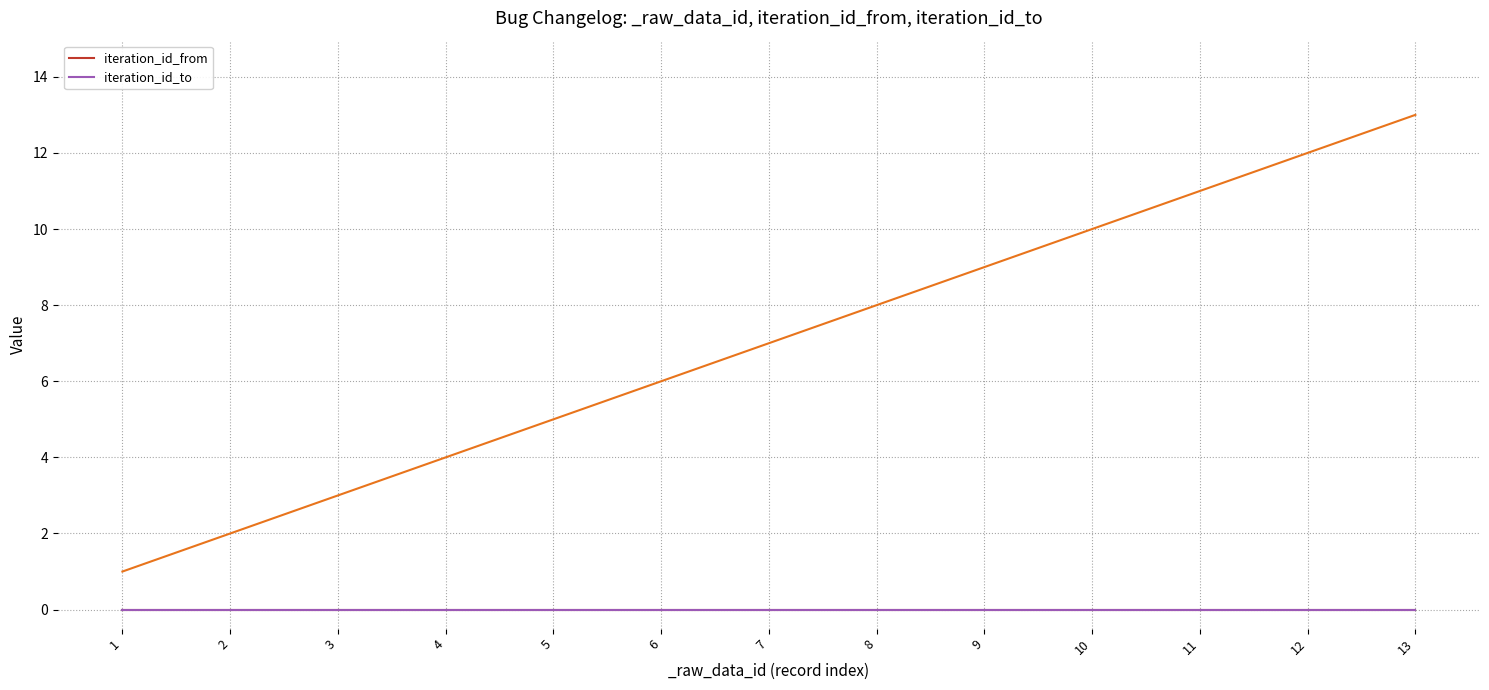

True or false: iteration_id_to has more than 2 points higher than both neighbors.

False